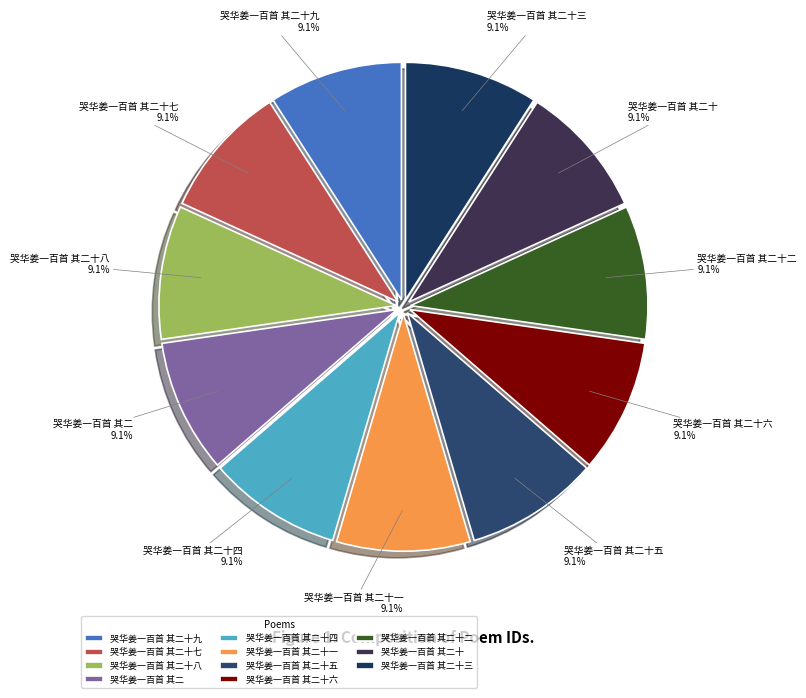

Is the sum of 哭华姜一百首 其二十九 and 哭华姜一百首 其二十八 greater than half?

No